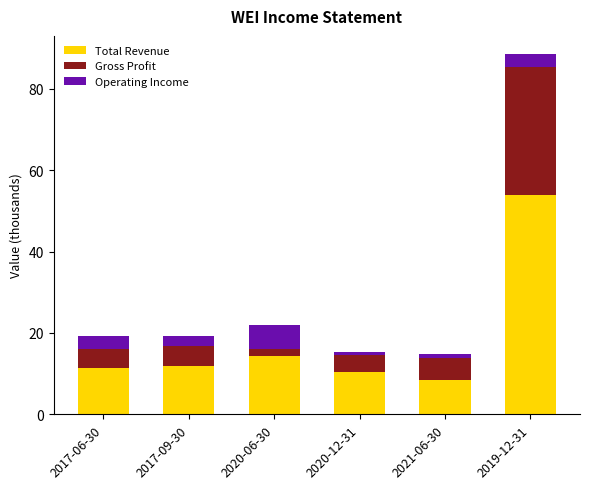

The value of Total Revenue at 2017-06-30 is 16.3. True or false?

False